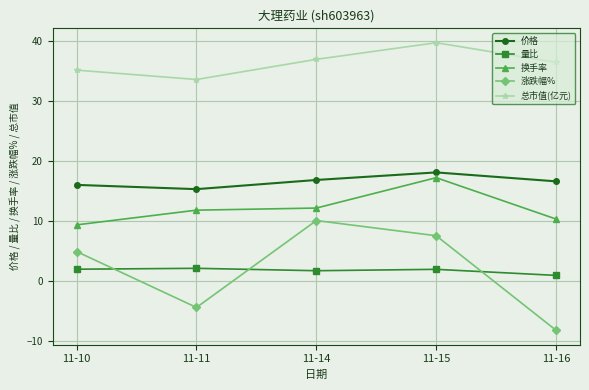

What is the average value of the 价格 series?

16.5